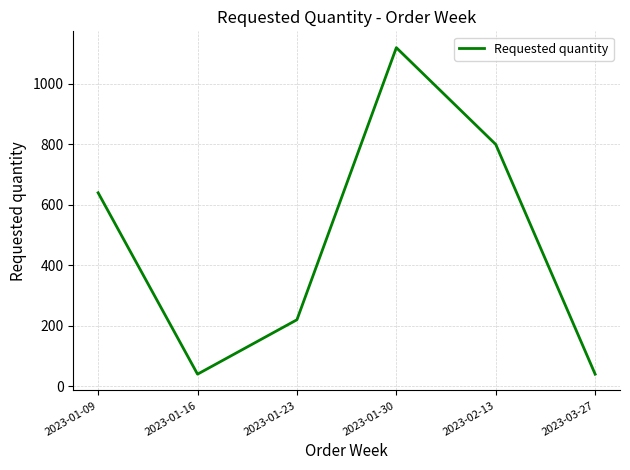

Which has a higher value, 2023-01-09 or 2023-01-30?

2023-01-30